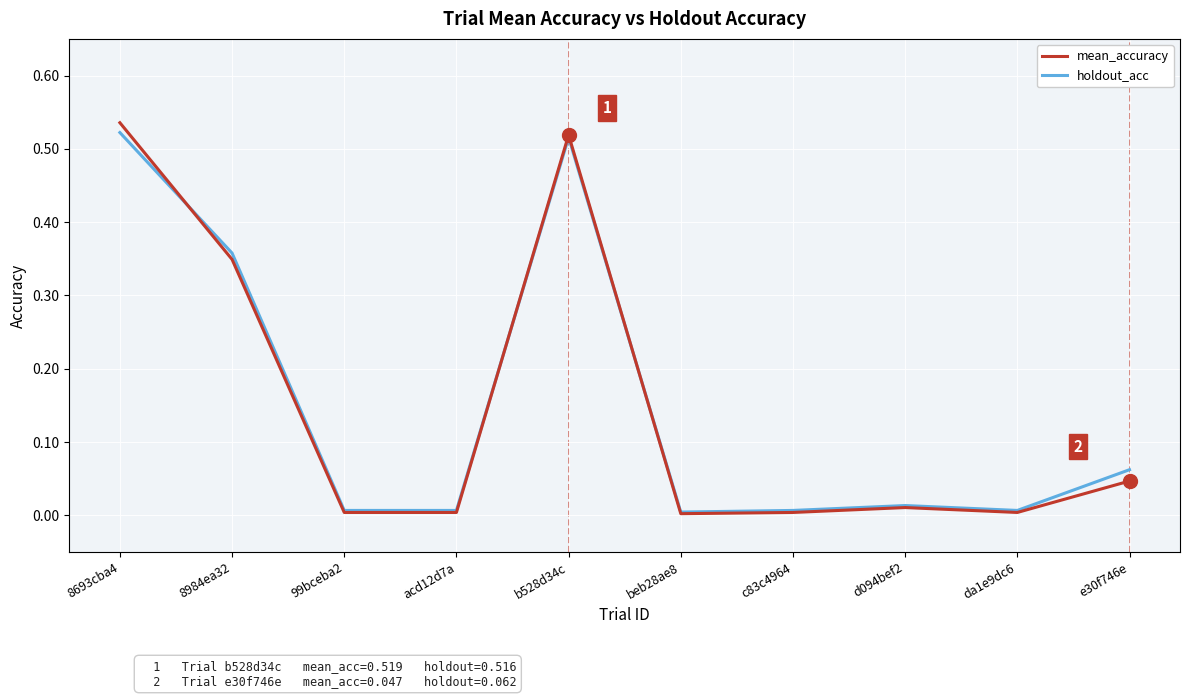

True or false: mean_accuracy has more than 2 points higher than both neighbors.

False